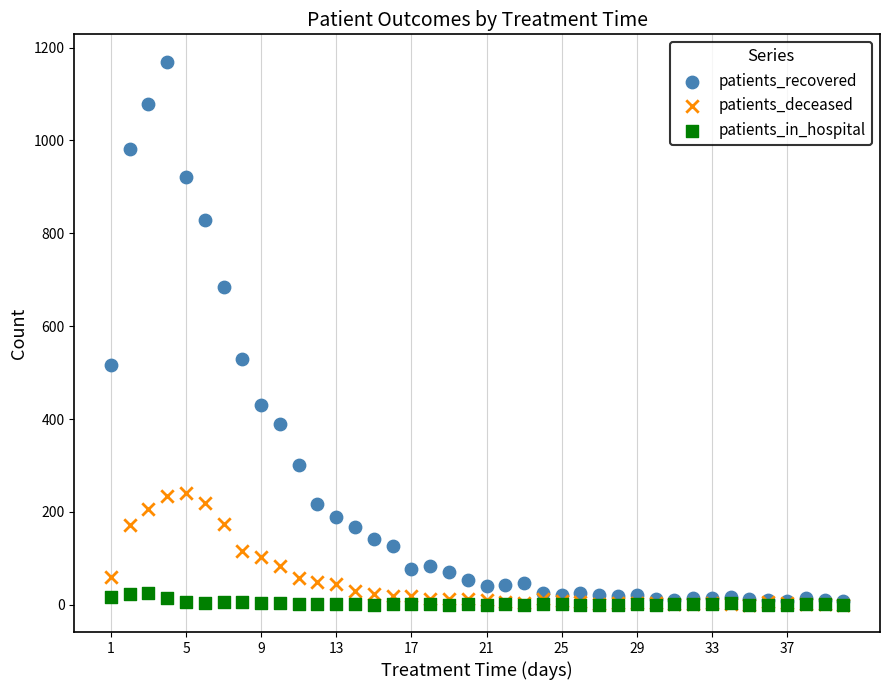

Across all series, what Y value is closest to 585?

529